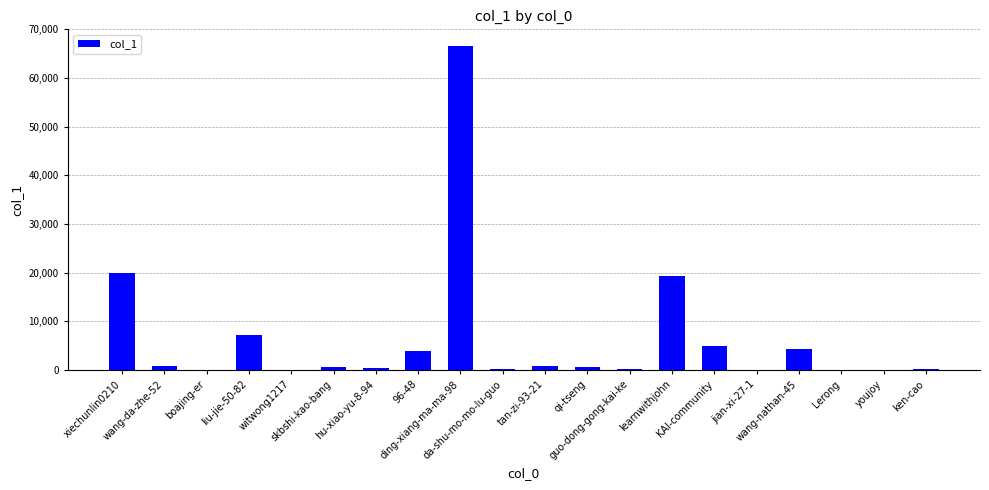

What is the maximum value shown in the chart?

66686